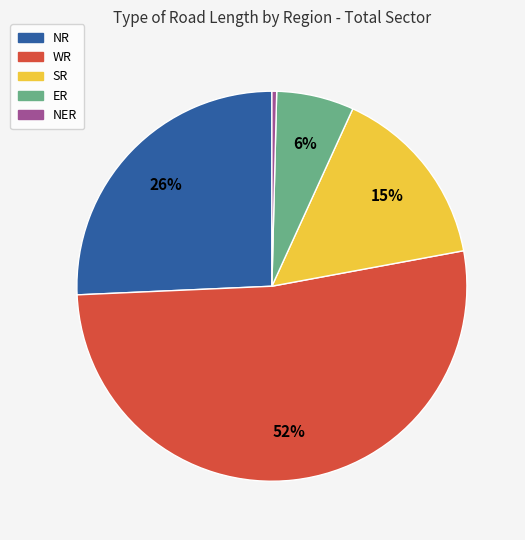

To the nearest percent, what is the average slice percentage?

20%